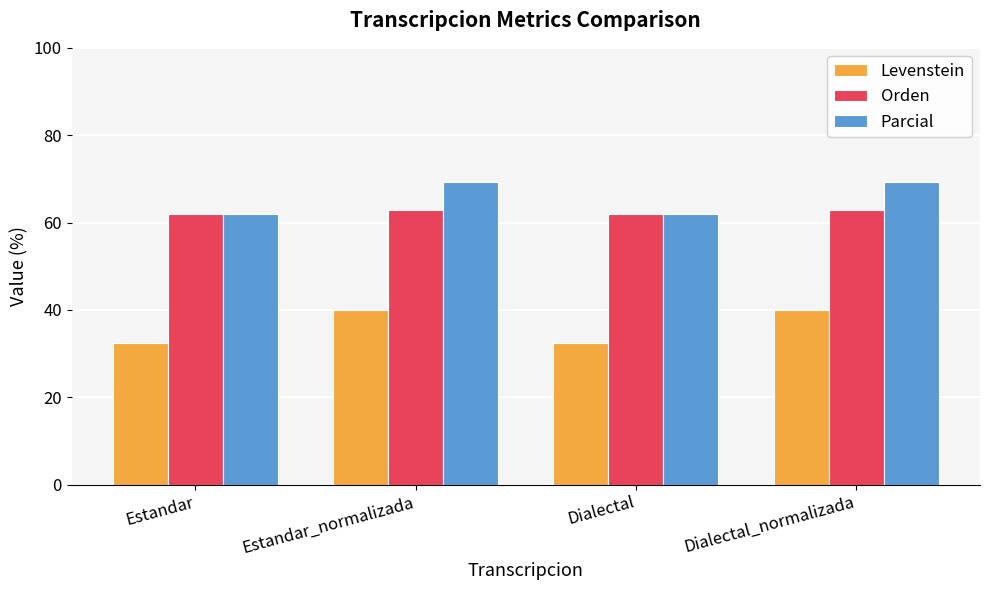

Reading left to right, what are all the values shown in this chart?

Levenstein: Estandar=32.5	Estandar_normalizada=40.0	Dialectal=32.5	Dialectal_normalizada=40.0
Orden: Estandar=62.0	Estandar_normalizada=62.8	Dialectal=62.0	Dialectal_normalizada=62.8
Parcial: Estandar=62.0	Estandar_normalizada=69.4	Dialectal=62.0	Dialectal_normalizada=69.4